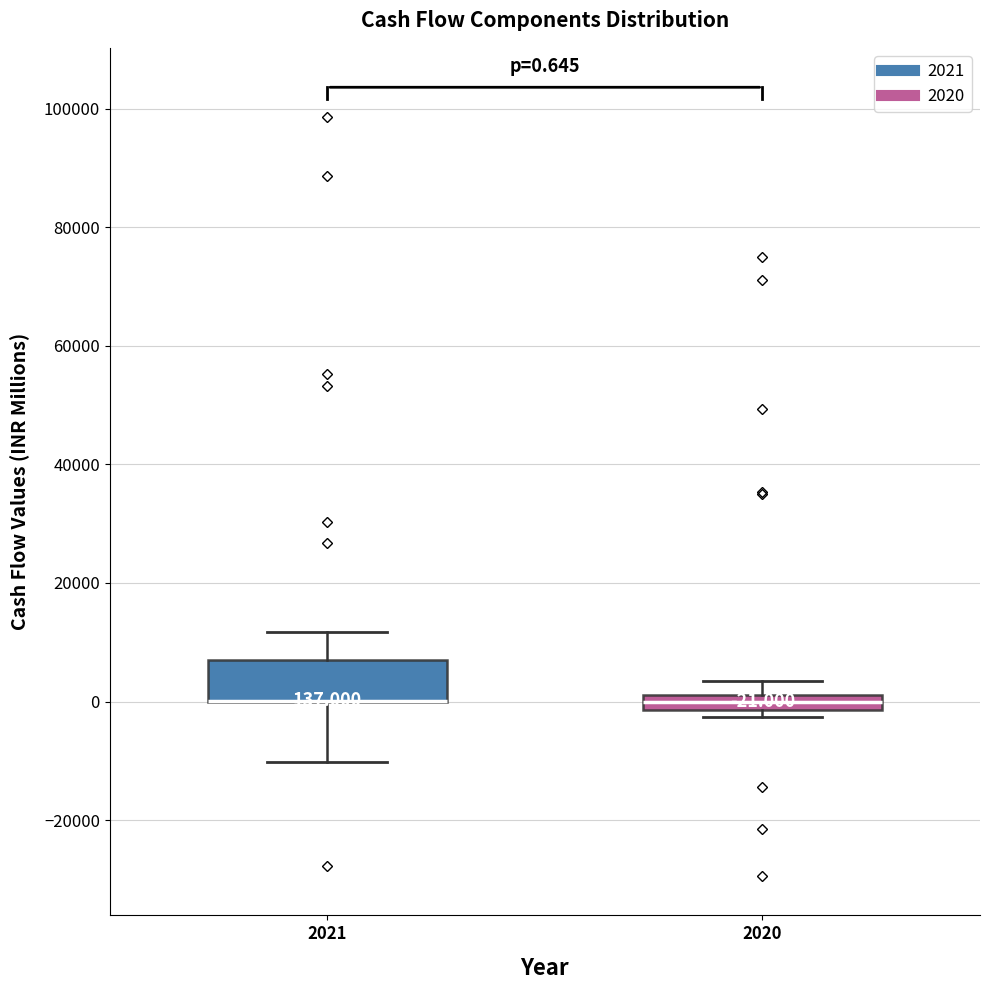

Which box is the tallest, from its lower edge to its upper edge?

2021